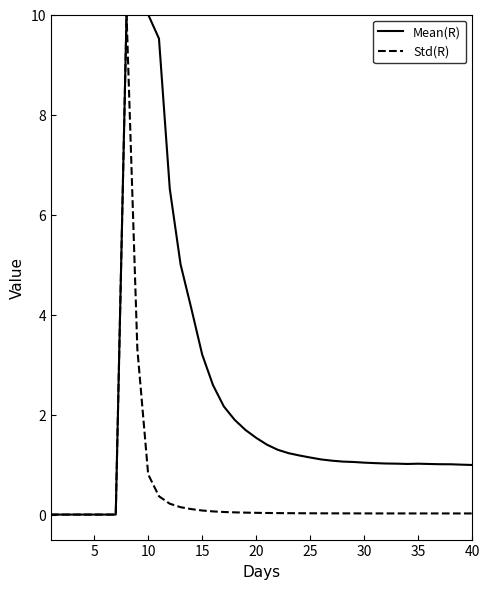

List the series in order of their overall mean, lowest first.

Std(R), Mean(R)